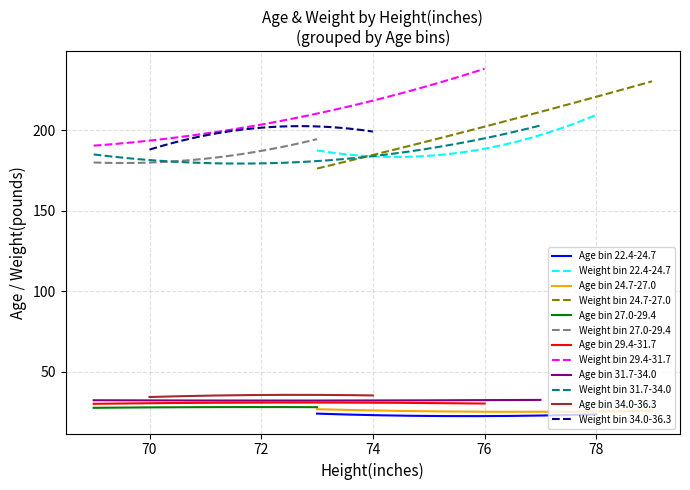

The Weight(pounds) series shows 203.0 at 27. True or false?

True